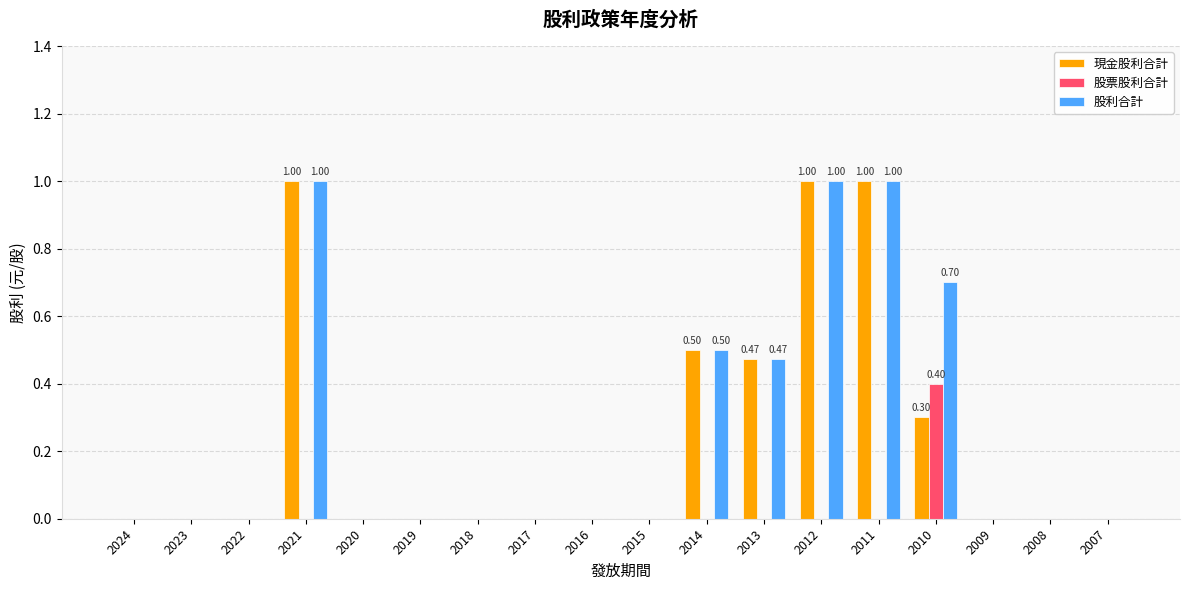

What is the total value across all series at 2021?

2.0